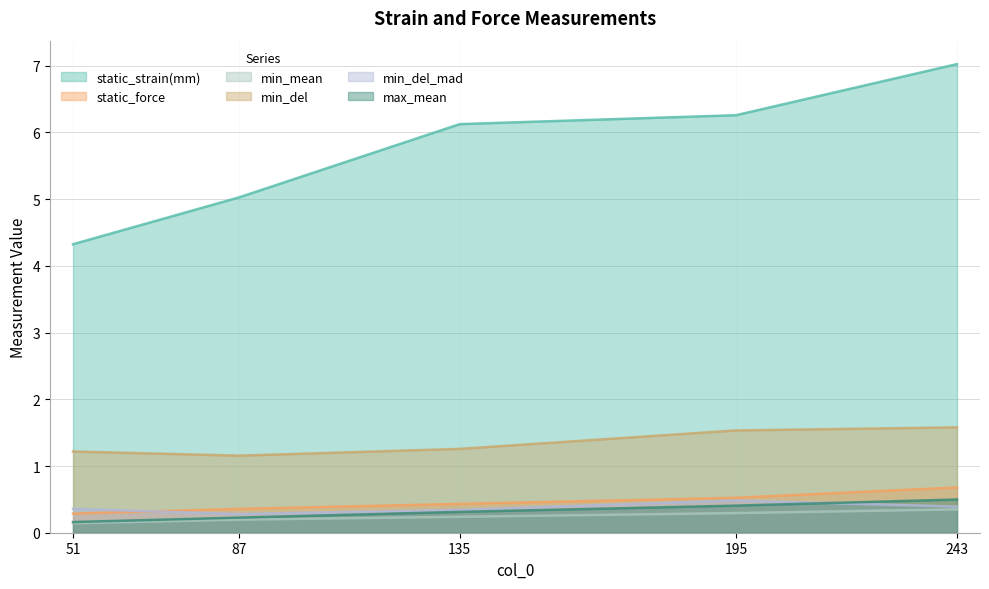

The static_strain(mm) series shows 3.3 at 135. True or false?

False